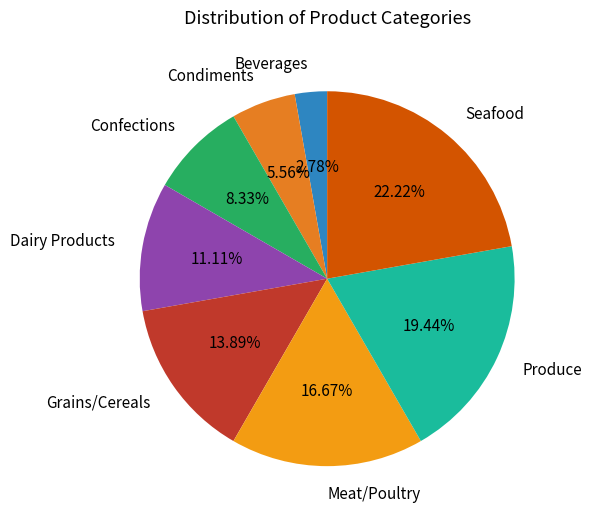

Is it true that Seafood is 10% of the pie?

False